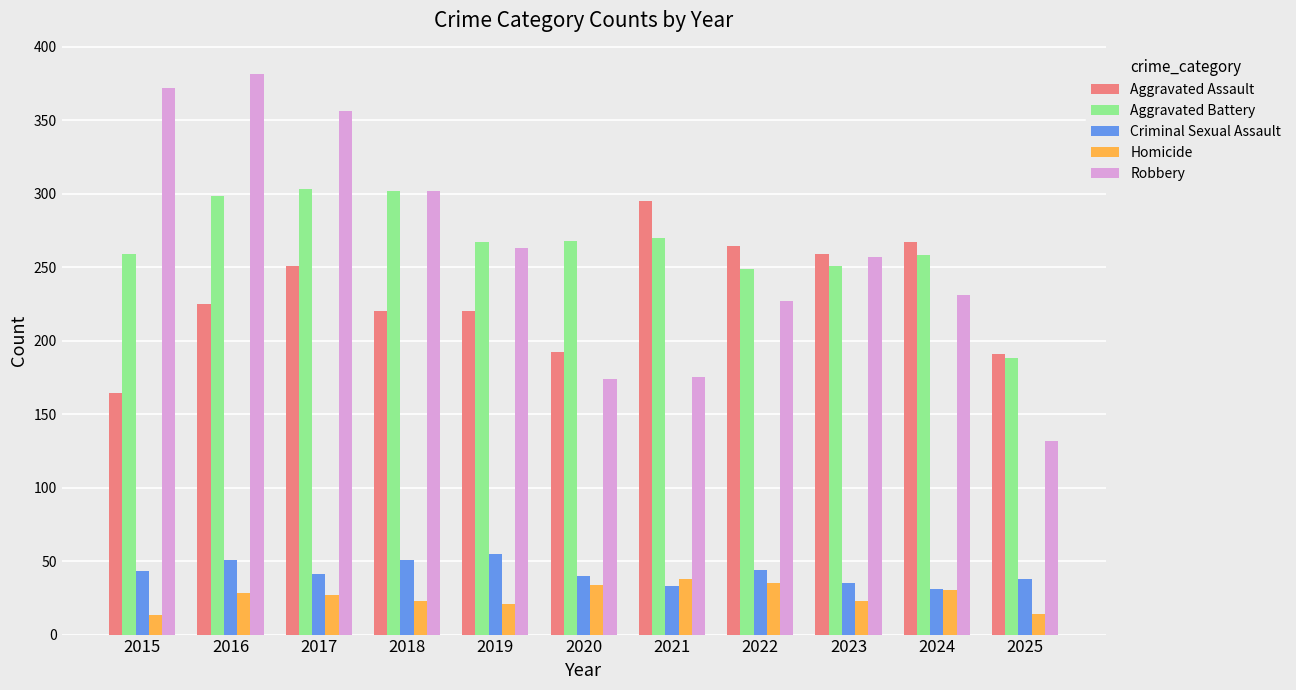

How many values in the Homicide series are below 27?

5